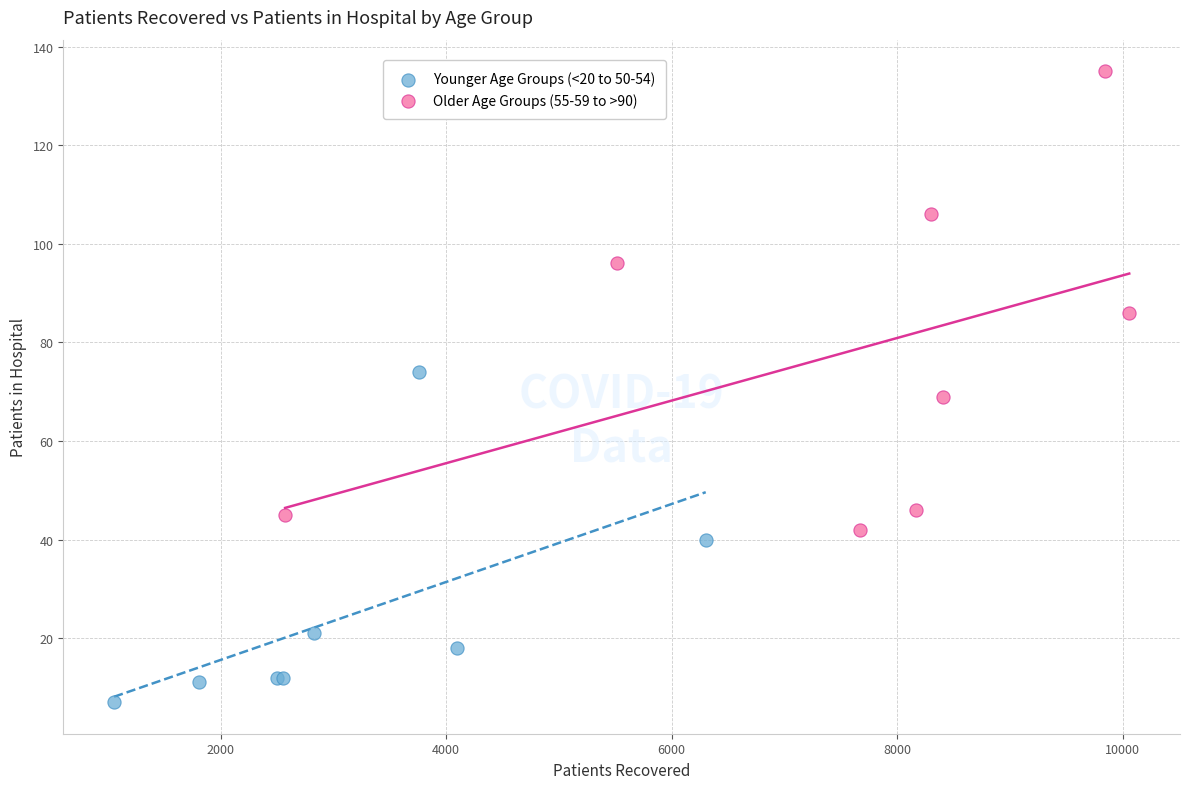

Which series contains the lowest Y value?

Younger Age Groups (<20 to 50-54)